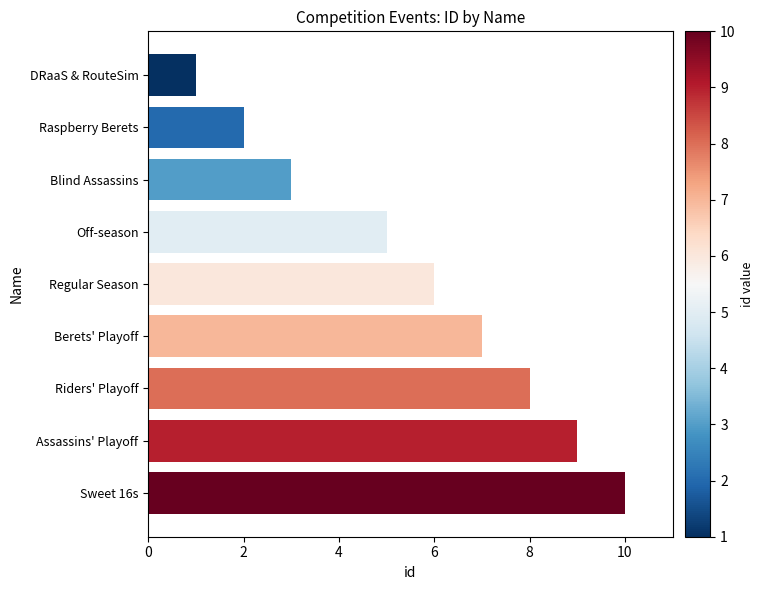

Is it true that the value at Berets' Playoff is 7?

True